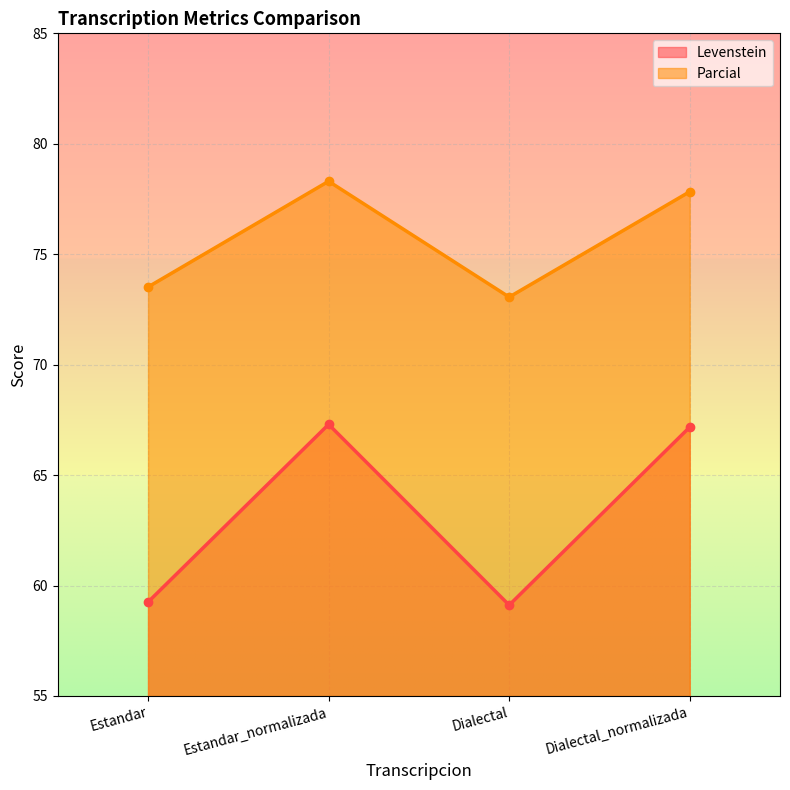

What position from the left is Estandar?

1